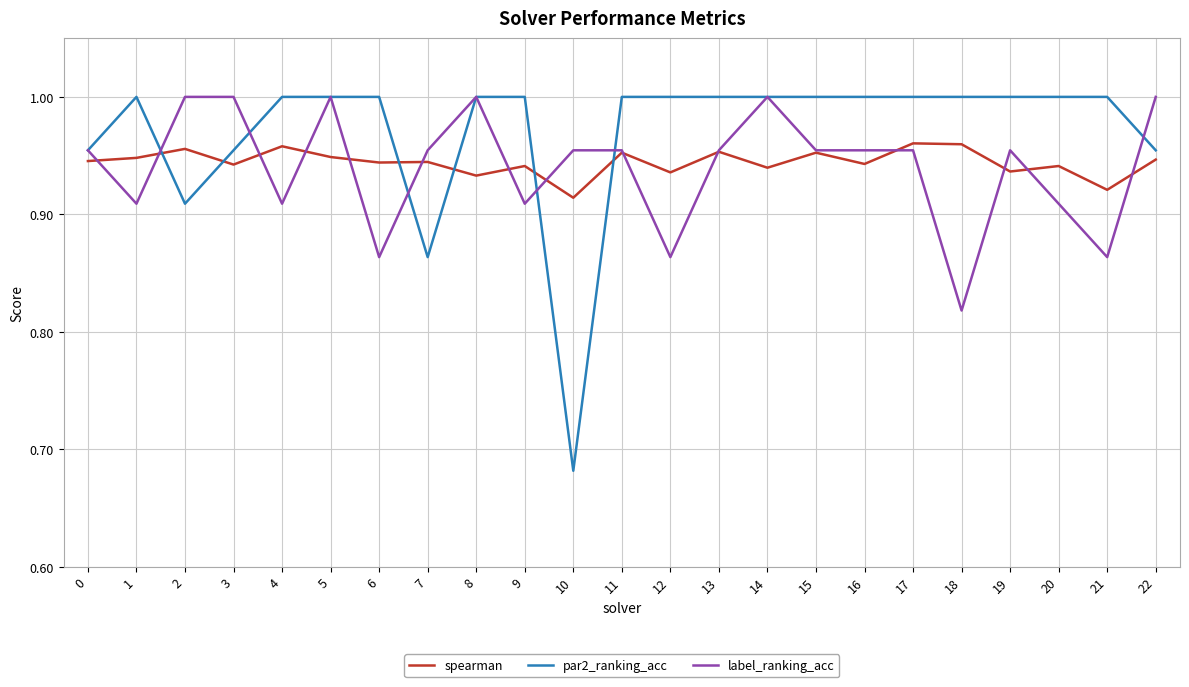

How many lines are shown in the chart?

3